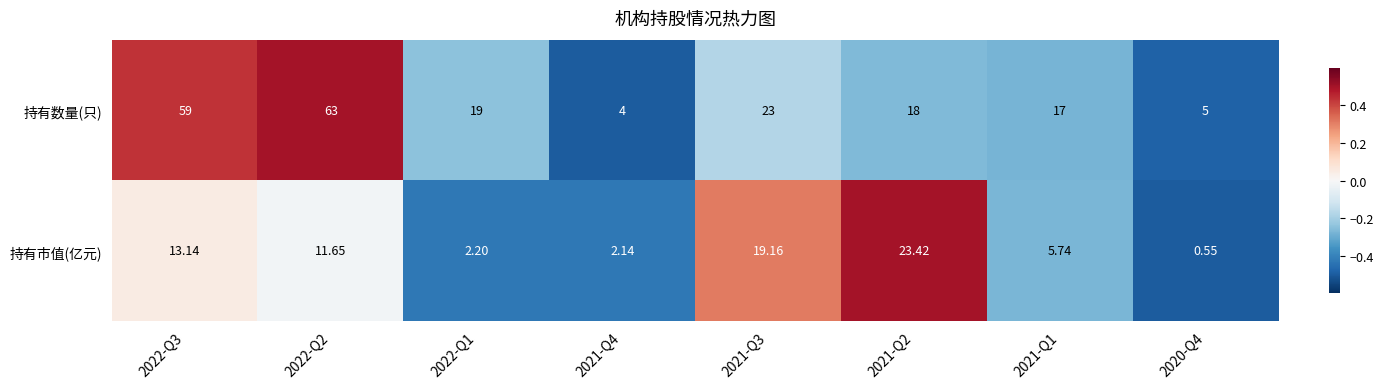

List the series in order of their peak value, lowest first.

持有市值(亿元), 持有数量(只)